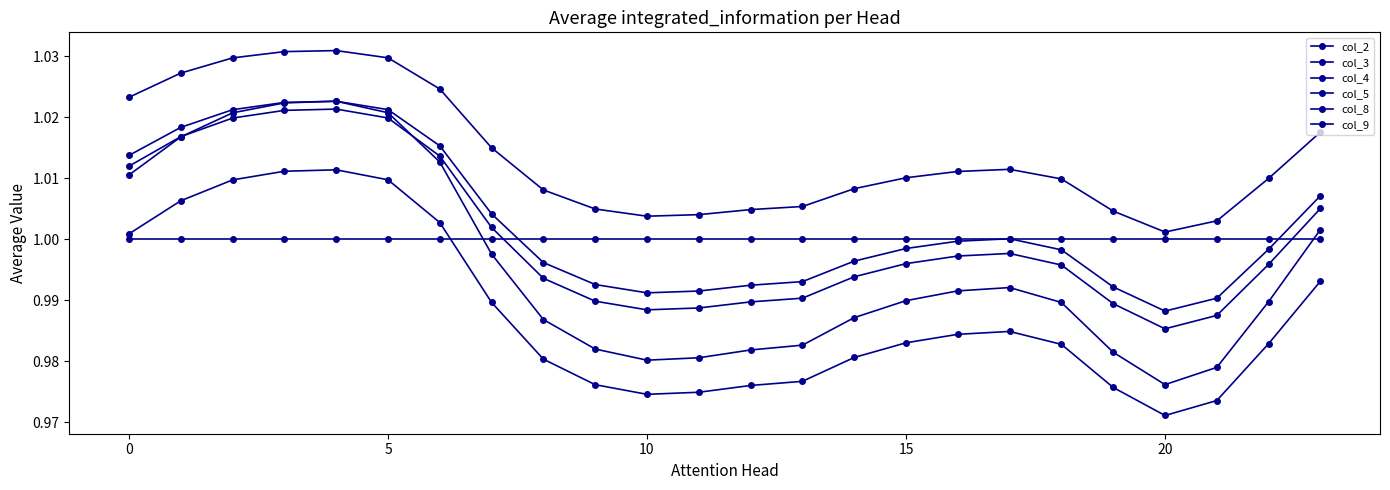

Which series has the largest total across all categories?

col_9